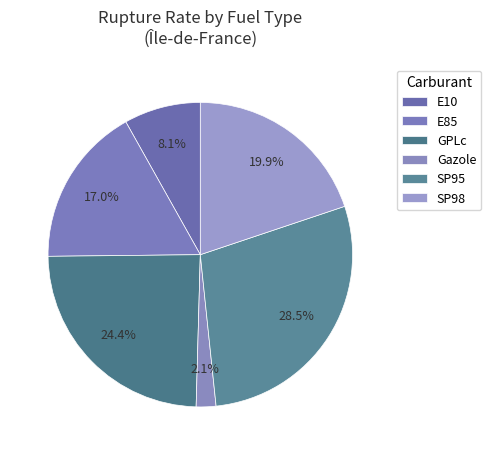

How many slices are in this pie chart?

6